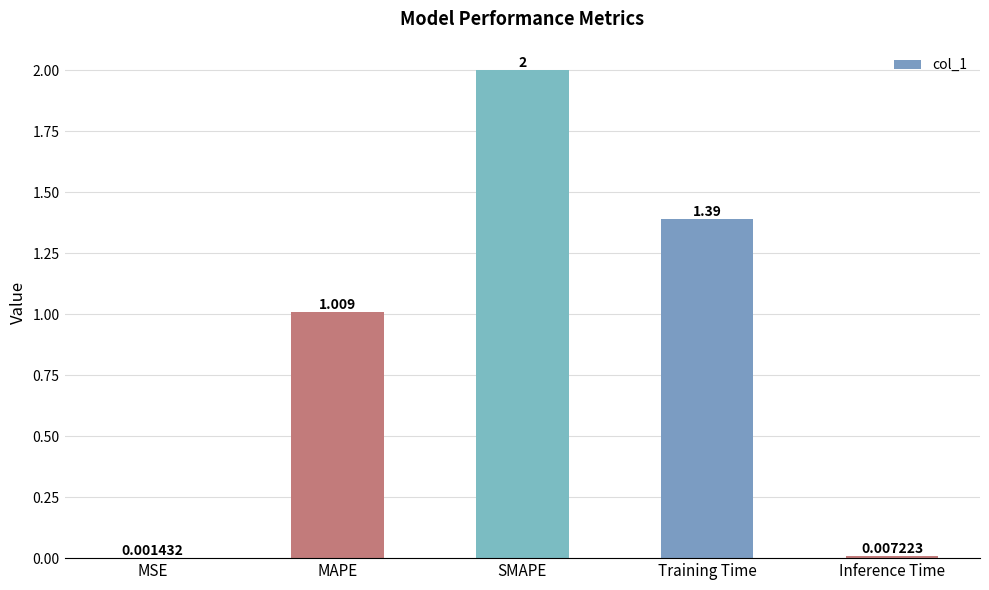

Are the bars grouped side by side (vs. stacked)?

No